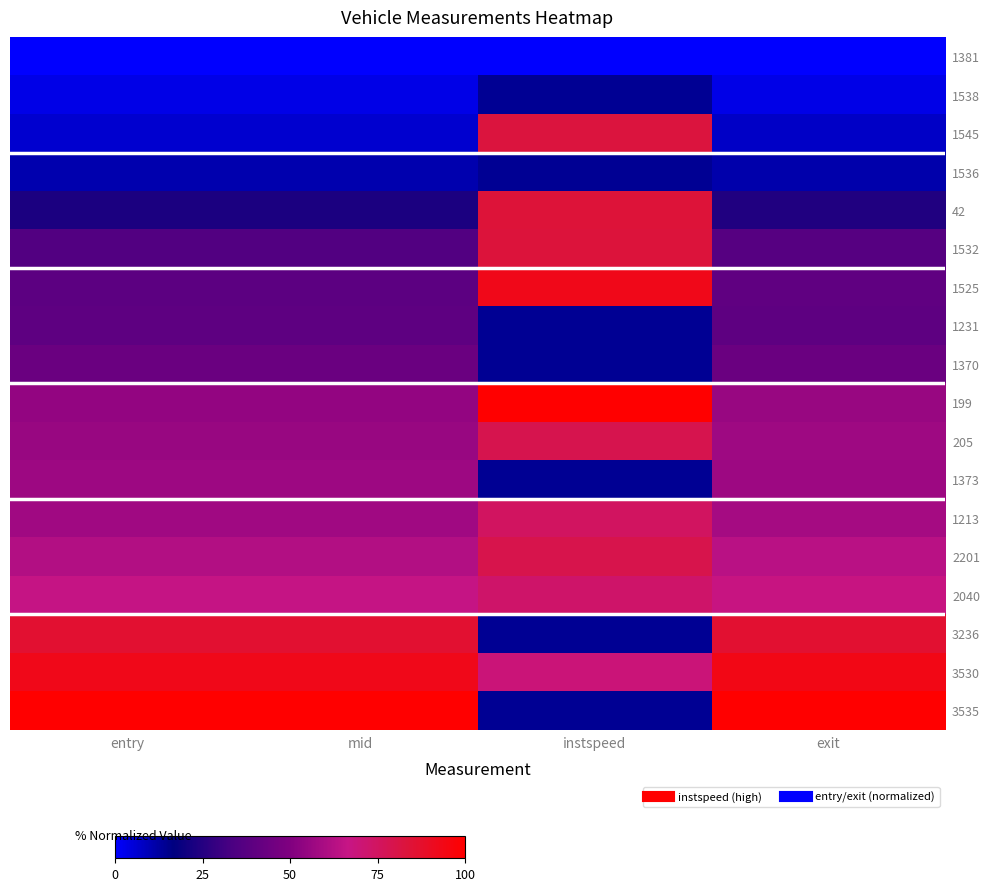

Which category has the lowest value across all series?

entry